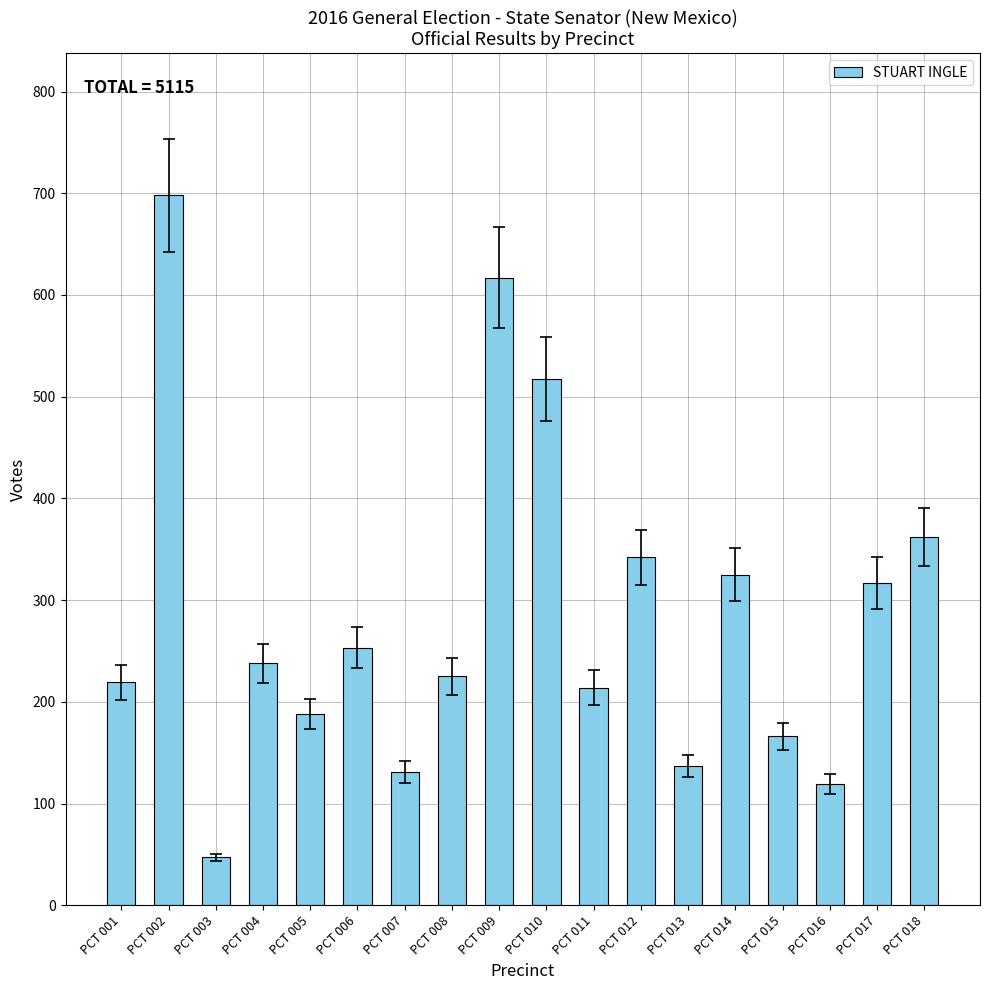

Reading left to right, what are all the values shown in this chart?

PCT 001=219	PCT 002=698	PCT 003=47	PCT 004=238	PCT 005=188	PCT 006=253	PCT 007=131	PCT 008=225	PCT 009=617	PCT 010=517	PCT 011=214	PCT 012=342	PCT 013=137	PCT 014=325	PCT 015=166	PCT 016=119	PCT 017=317	PCT 018=362